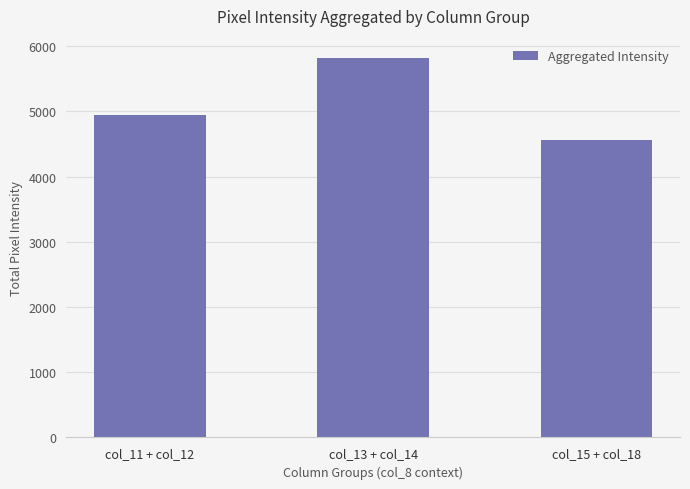

Is it true that the value at col_13 + col_14 is 9879?

False